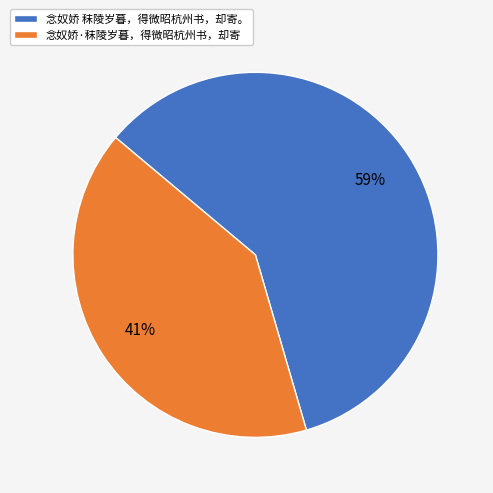

Which category has the biggest portion of the pie?

念奴娇 秣陵岁暮，得微昭杭州书，却寄。